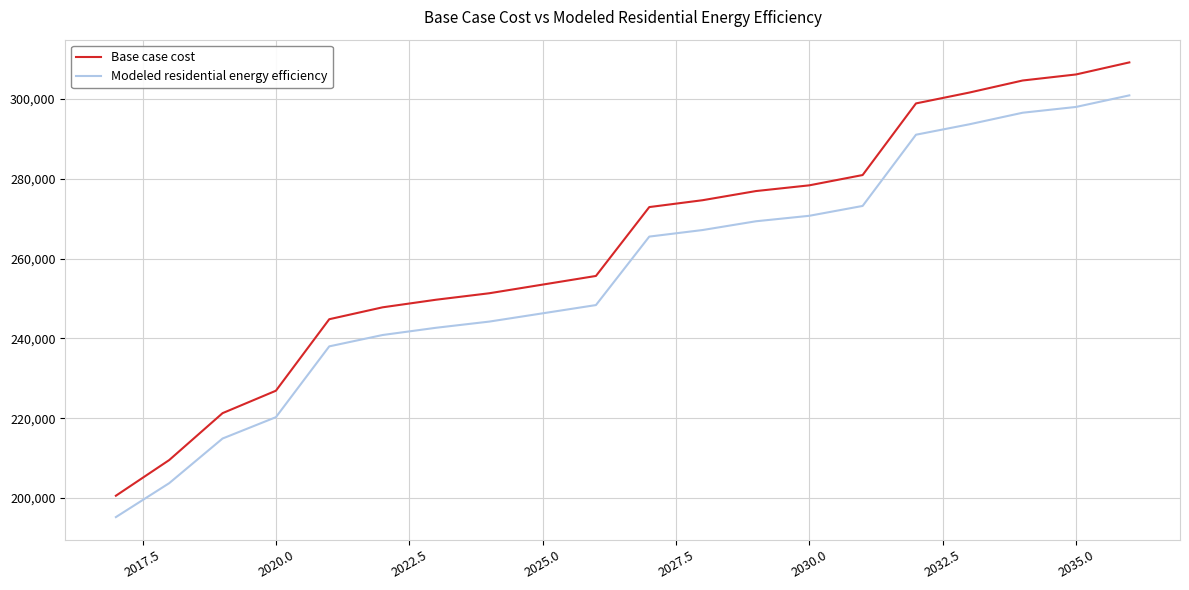

How many values in the Base case cost series are below 272911?

10